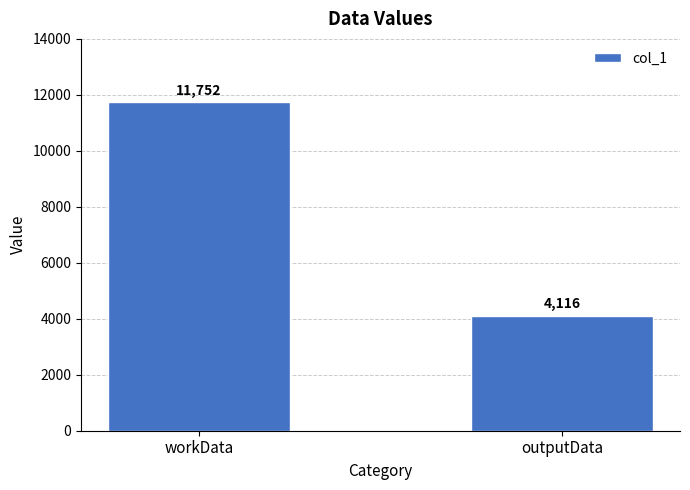

Read the value at workData, to the nearest 100.

11800